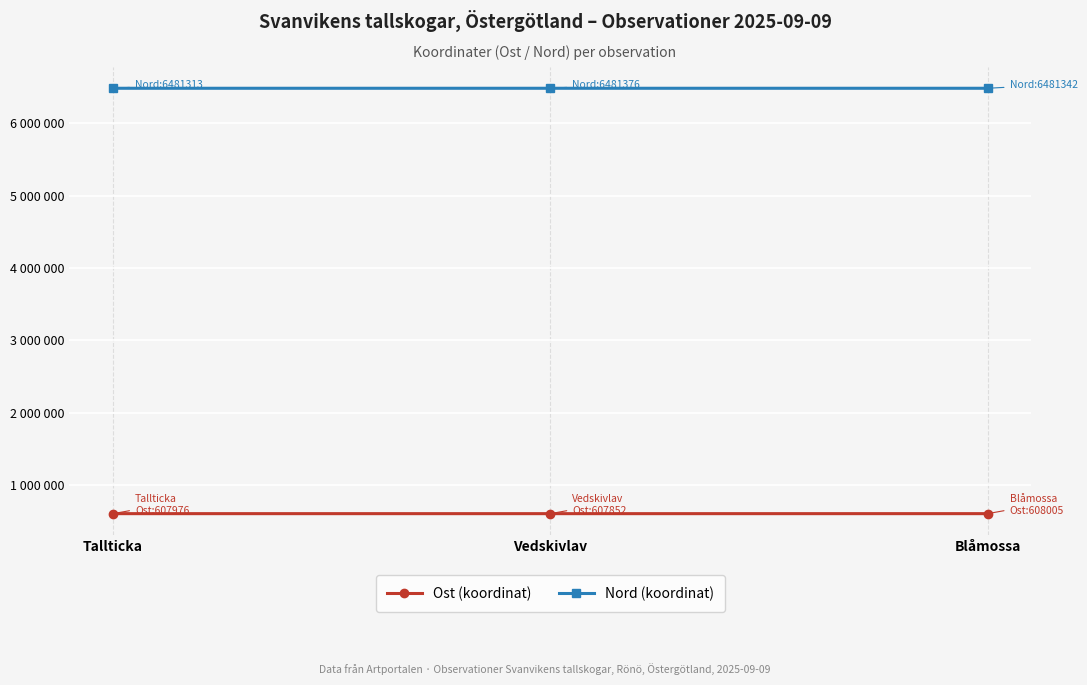

What are all the series names shown in the legend?

Ost (koordinat), Nord (koordinat)